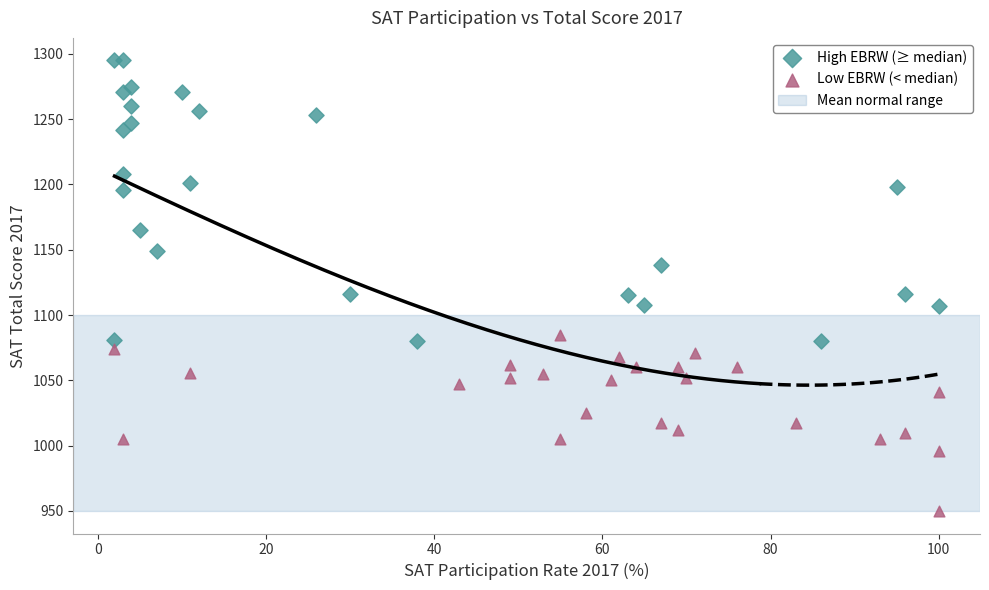

Which series contains the highest Y value?

High EBRW (≥ median)